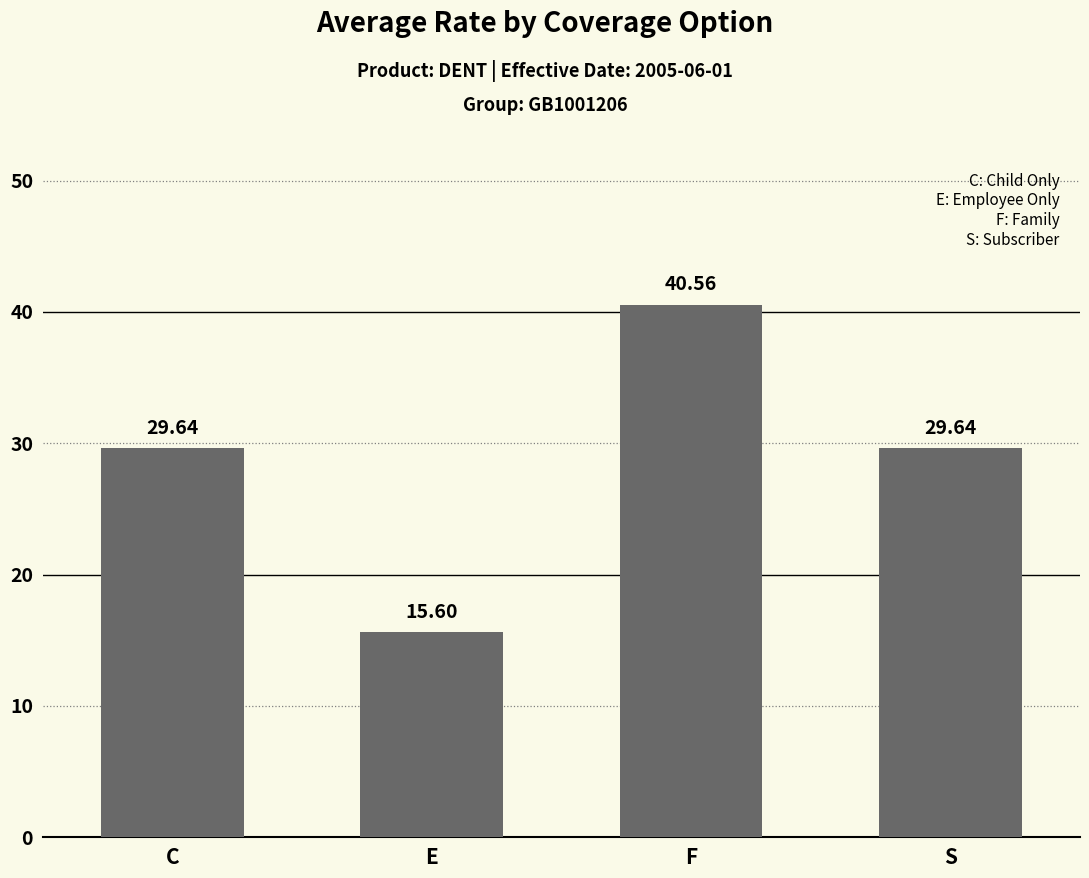

What is the smallest value displayed?

15.6